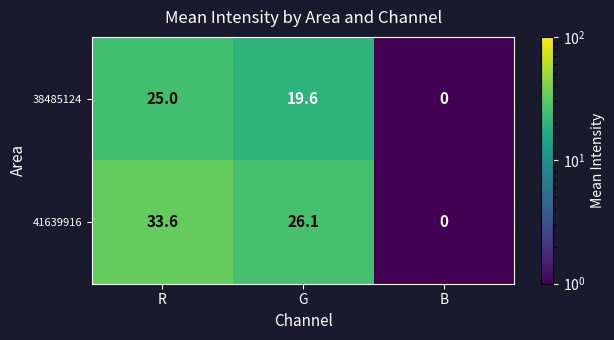

The value of 41639916 at G is 26.1. True or false?

True